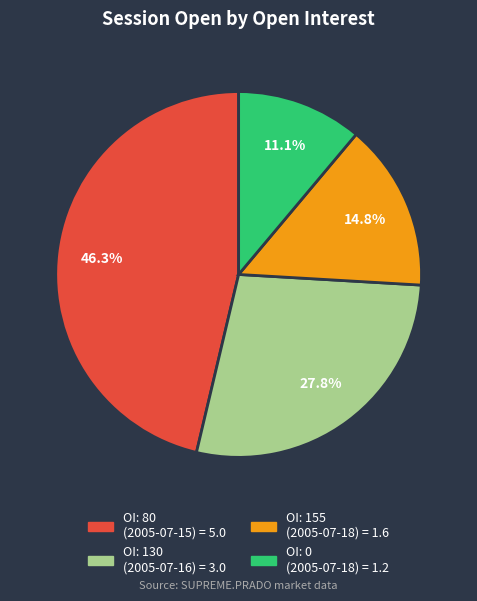

Does any single category account for the majority?

No